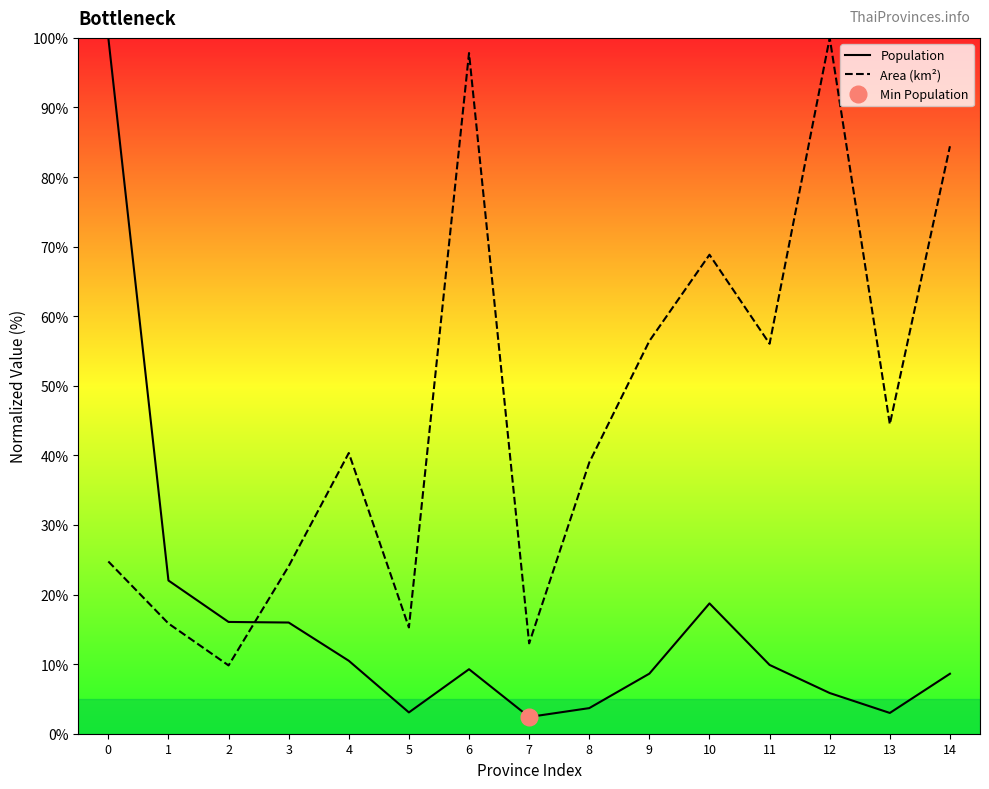

What is the difference between the second highest and minimum values in the Population series?

19.6